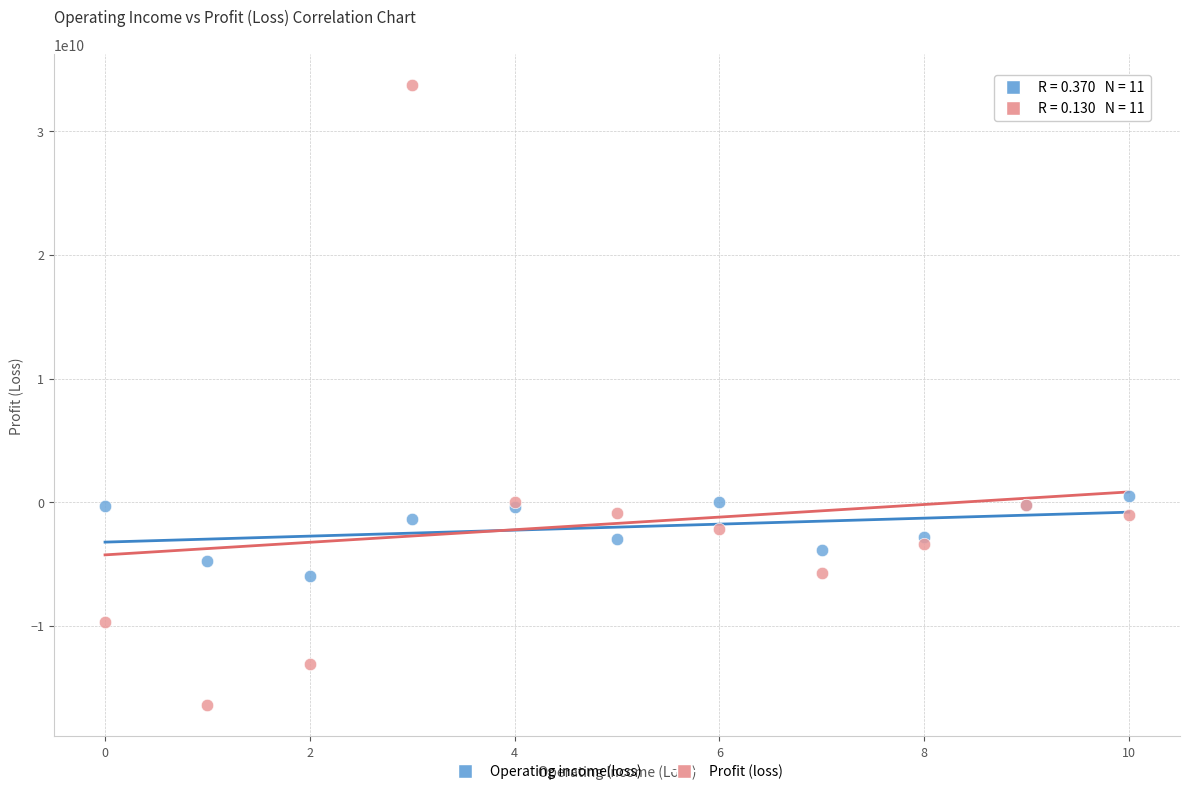

What are all the series names shown in the legend?

Operating income(loss), Profit (loss)